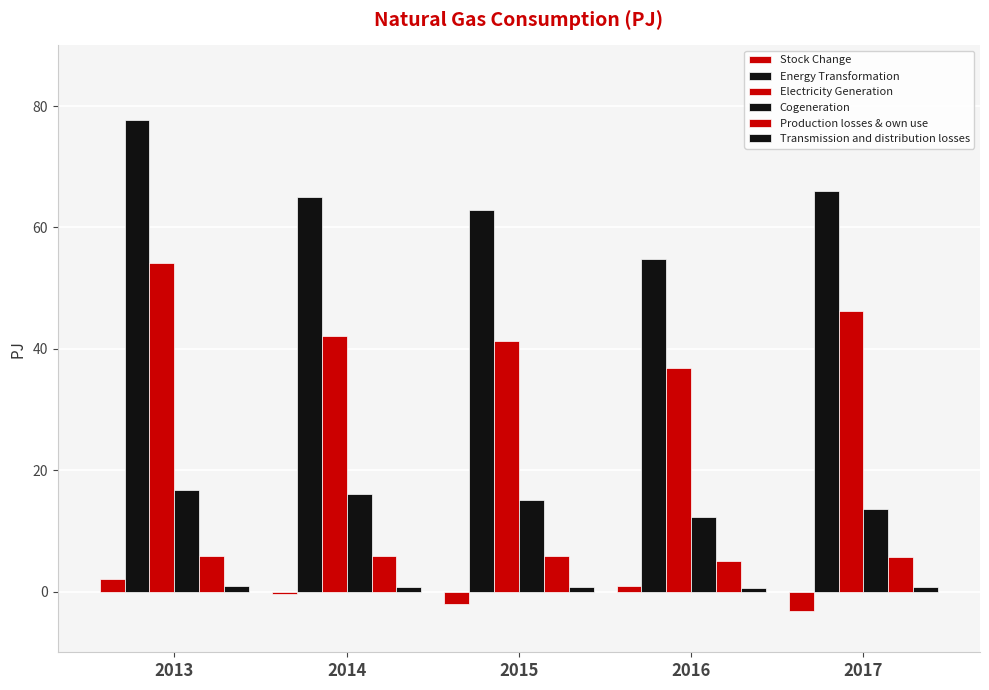

What is the minimum value shown in the chart?

-3.1